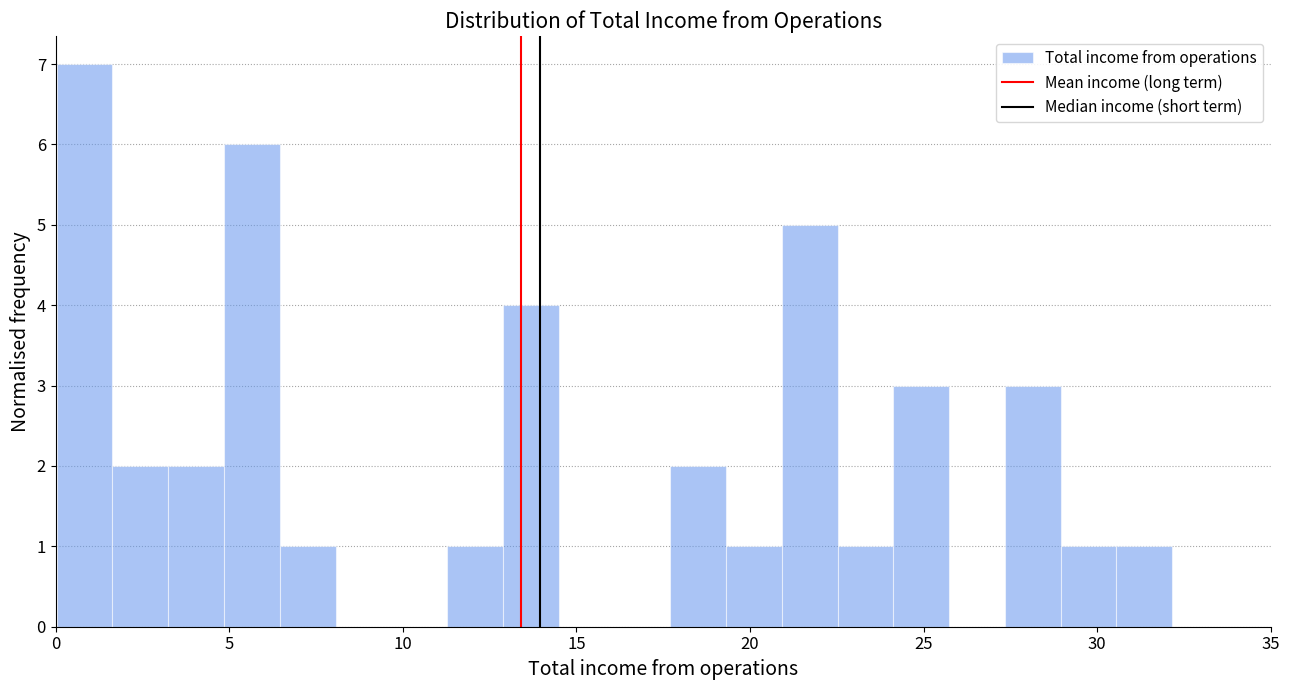

Read against the x-axis, roughly where is the centre of the tallest bar?

1.0